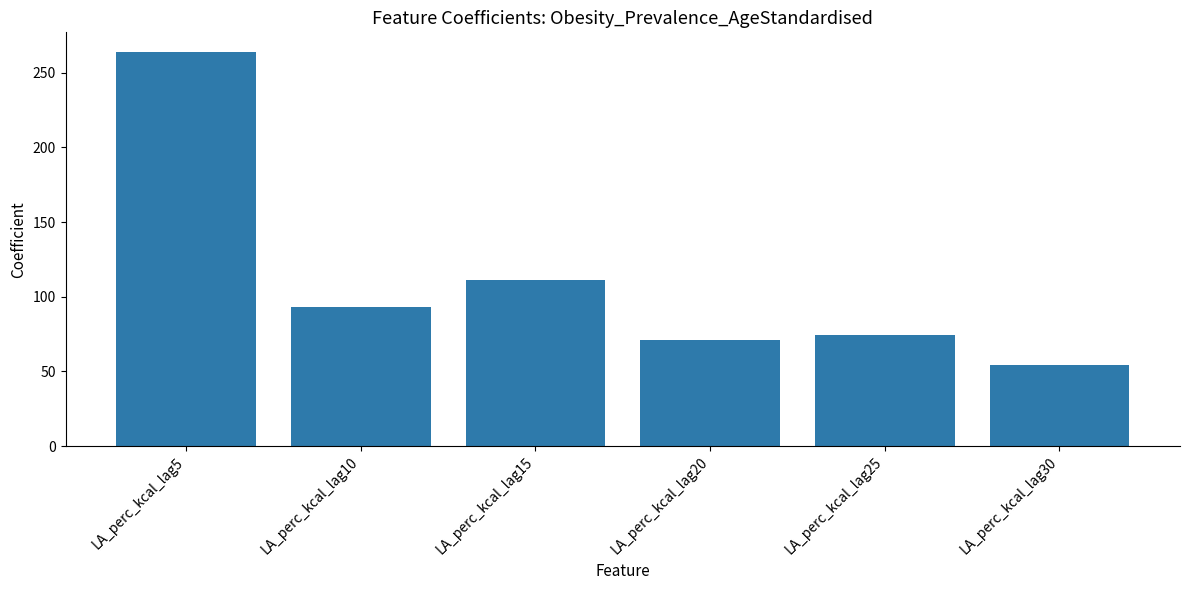

The value at LA_perc_kcal_lag25 is 29.3. True or false?

False